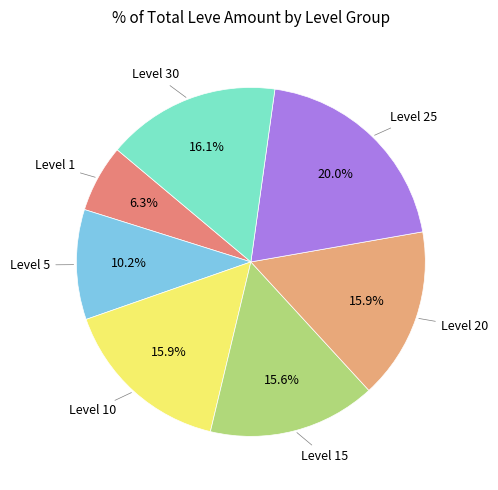

How many slices are in this pie chart?

7